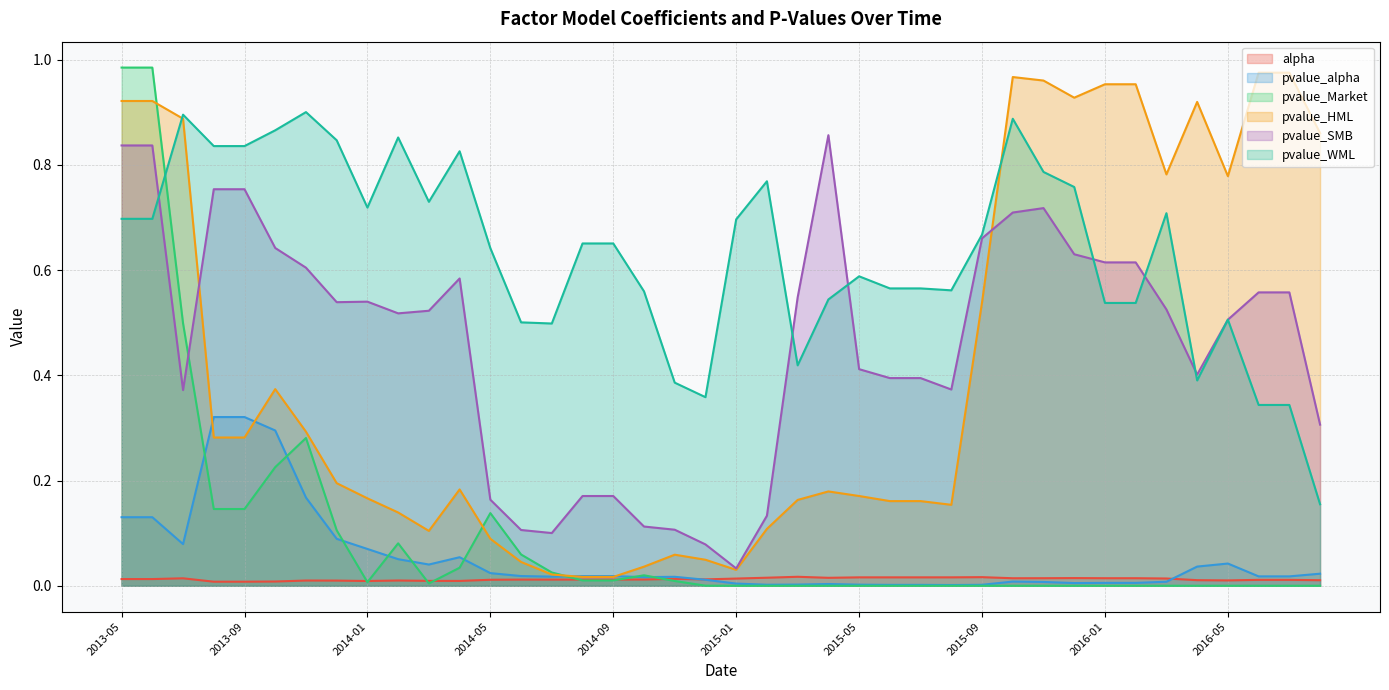

The pvalue_alpha series shows 0.5 at 2013-08. True or false?

False